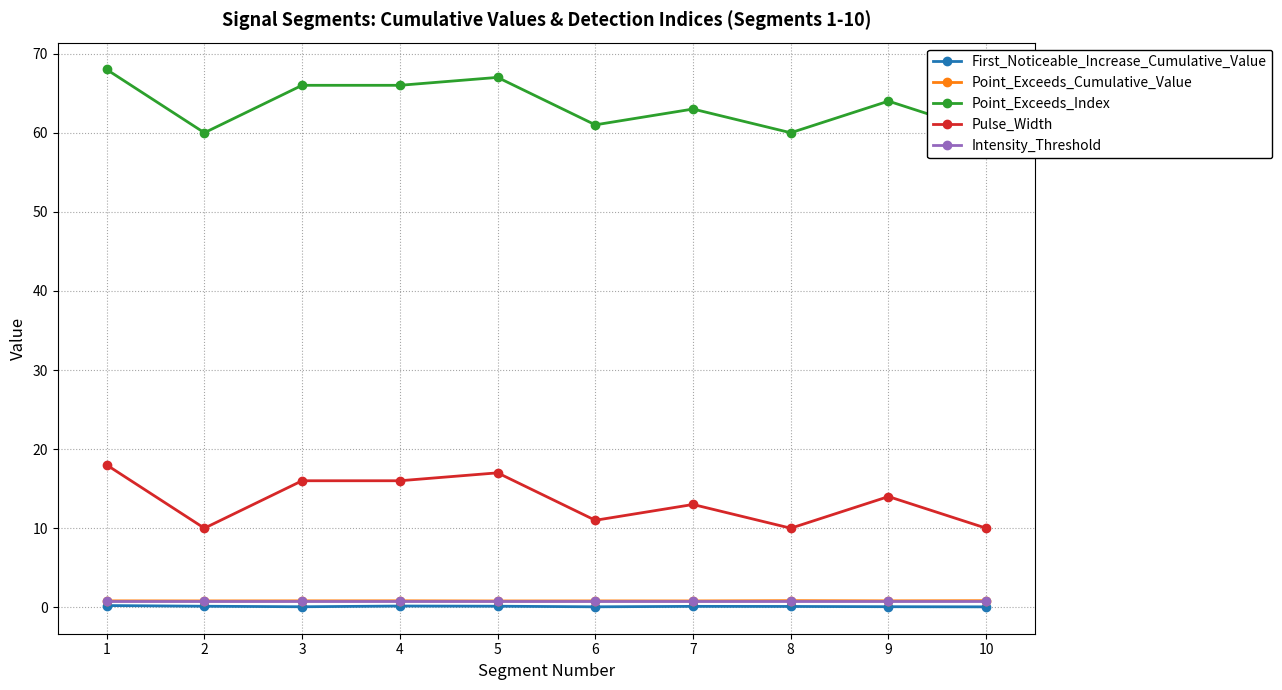

Which series has the largest range (max minus min)?

Point_Exceeds_Index